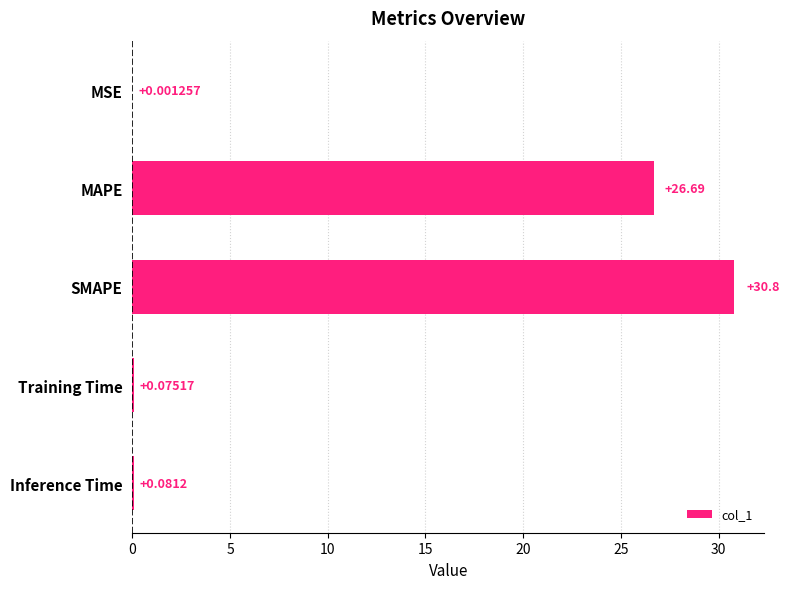

Which category has the highest value across all series?

SMAPE